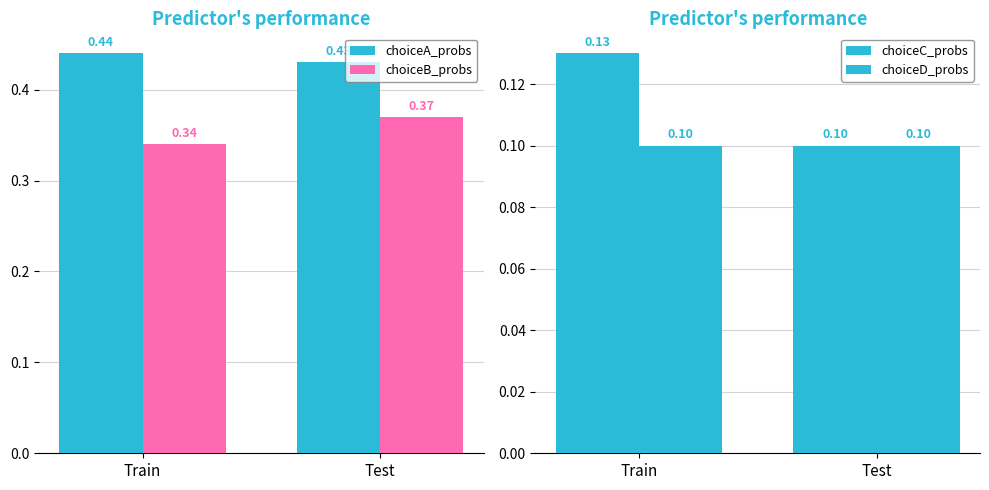

Which series has the widest spread of values?

choiceC_probs